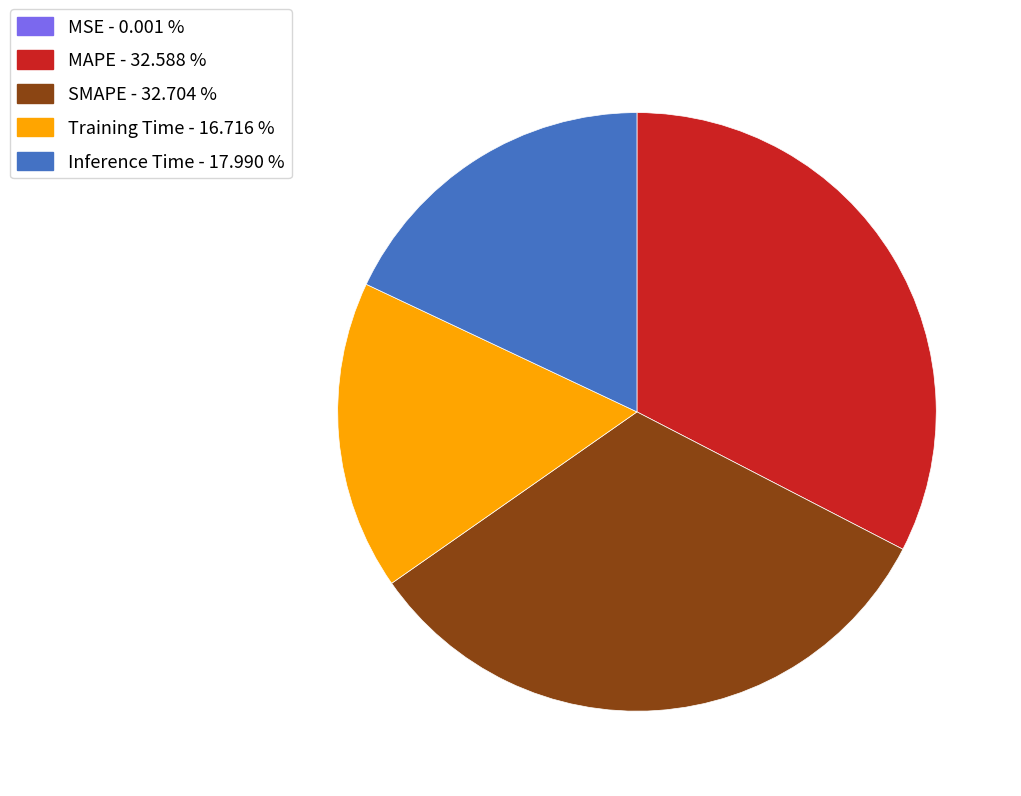

Combined, do Inference Time - 17.990 % and SMAPE - 32.704 % account for over 50%?

Yes